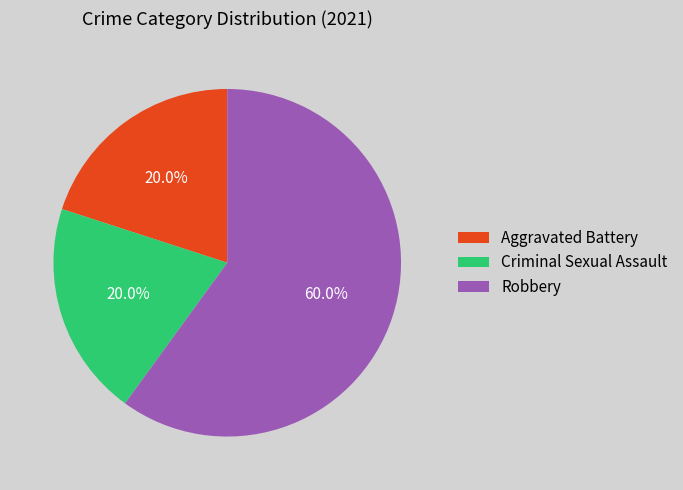

What is the largest slice in the pie chart?

Robbery